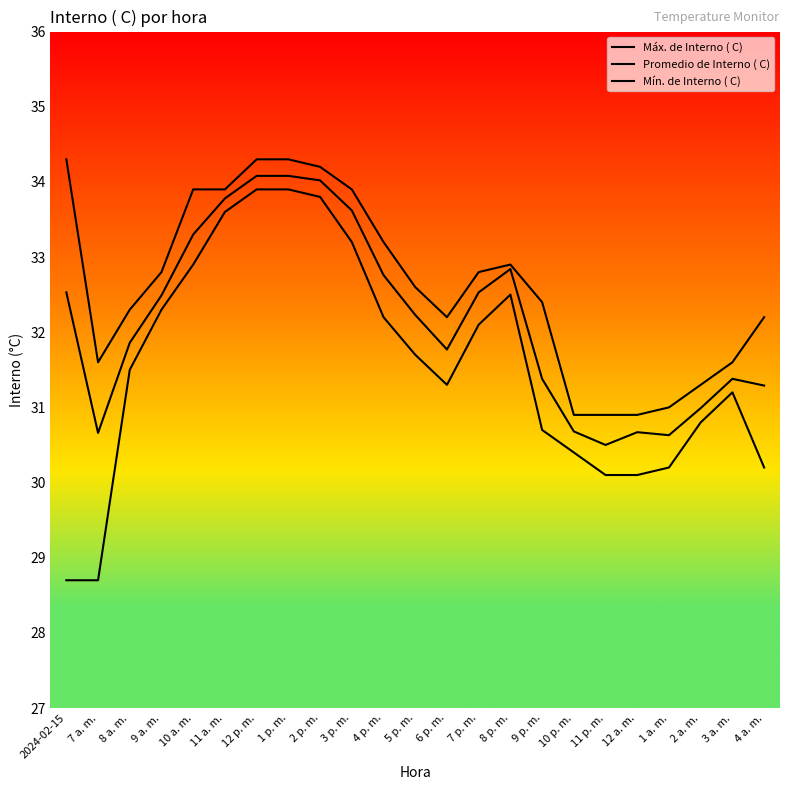

Is this an area chart (filled region under the line)?

No